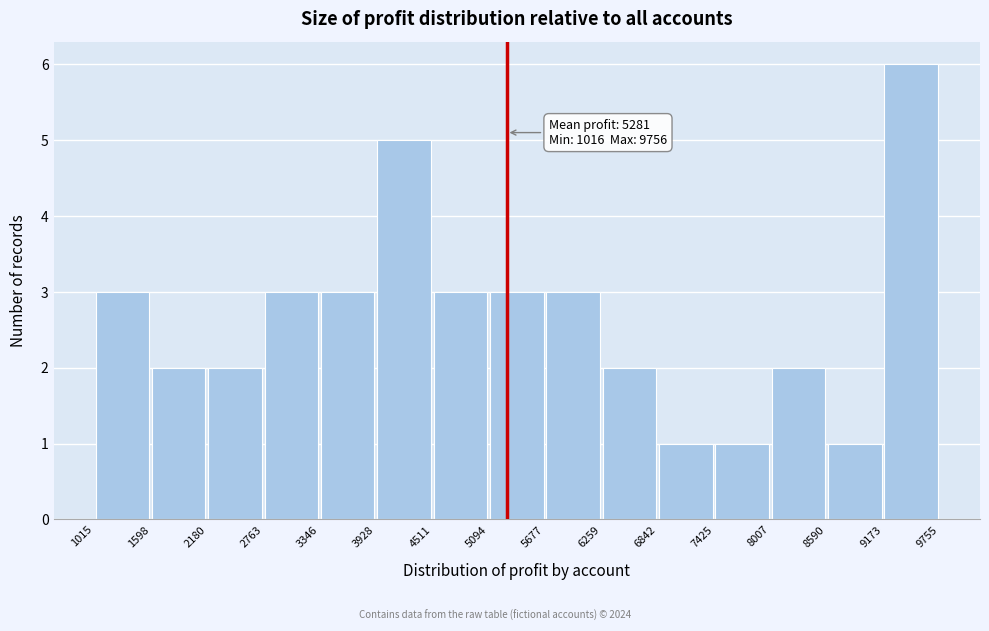

Over which range of the x-axis is the bar tallest?

9173 to 9755